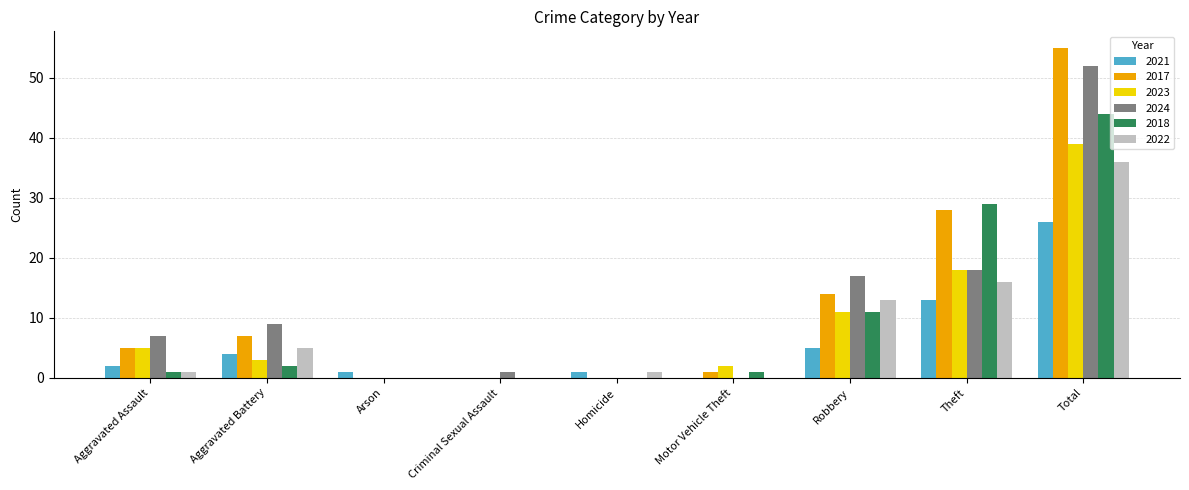

Which category has the highest value across all series?

Total